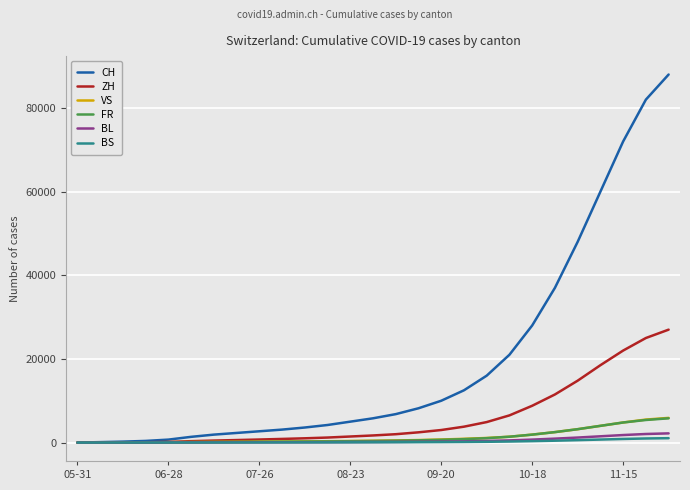

Which series has the largest total across all categories?

CH